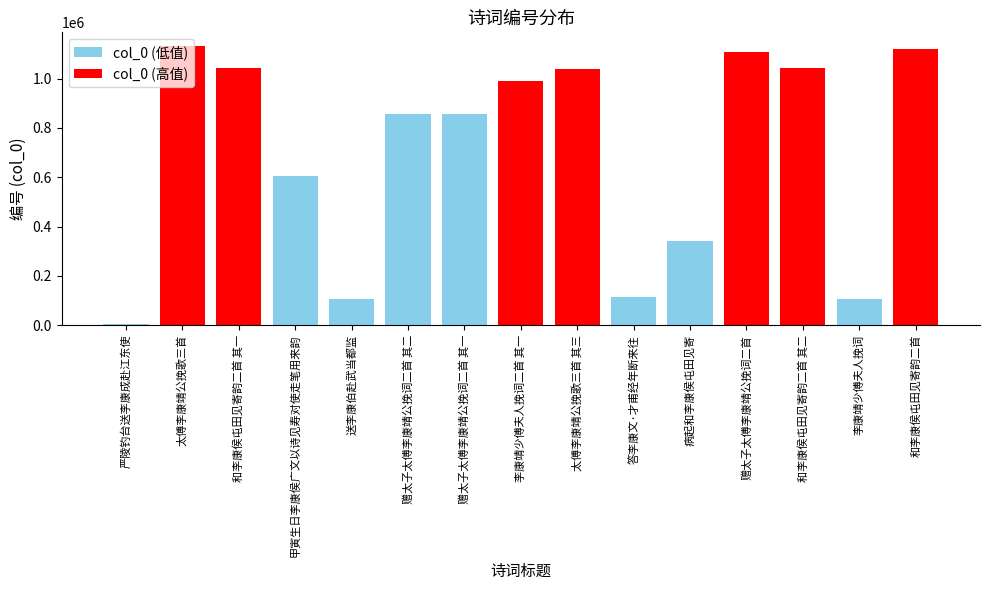

True or false: the data shows 538822 at 赠太子太傅李康靖公挽词二首 其一.

False